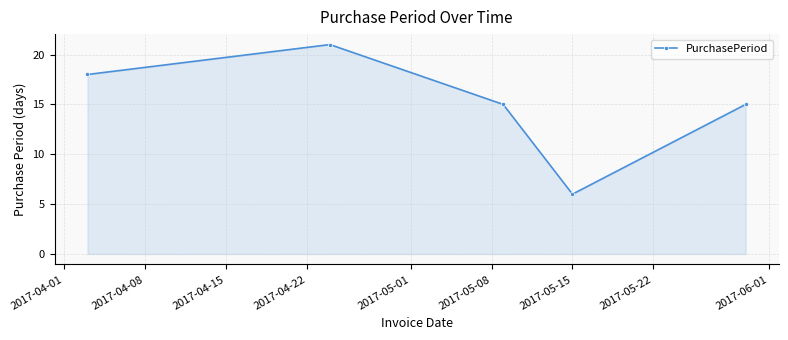

What is the average value?

15